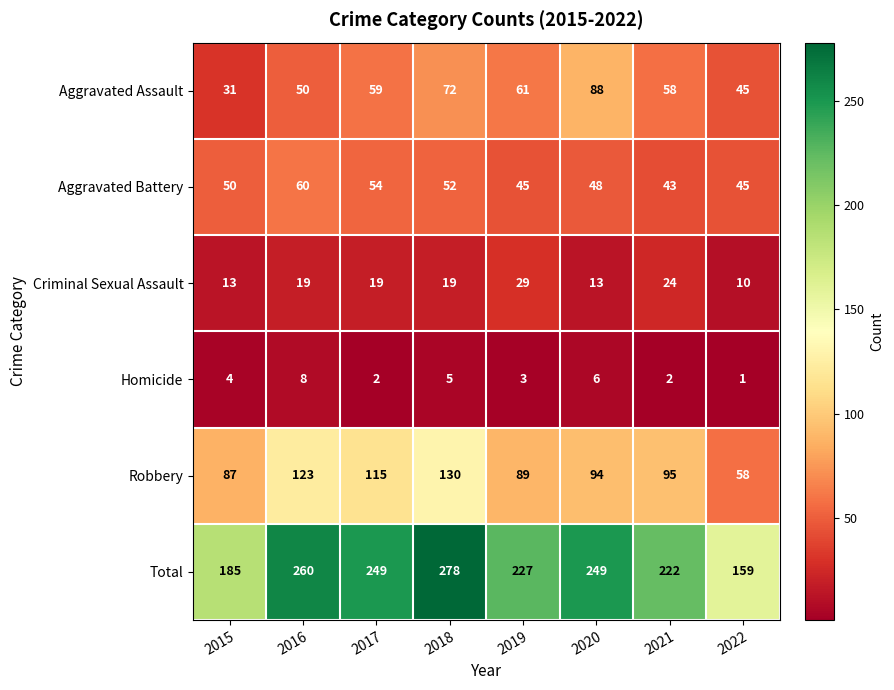

The Total series shows 45 at 2015. True or false?

False